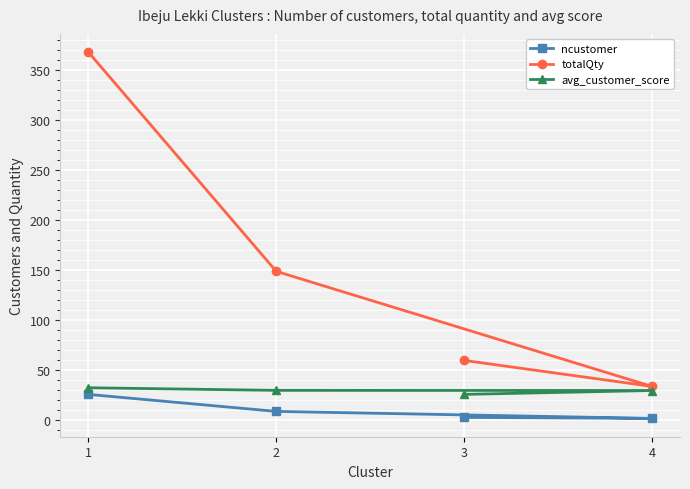

What is the difference between the highest and lowest values at 1?

342.0